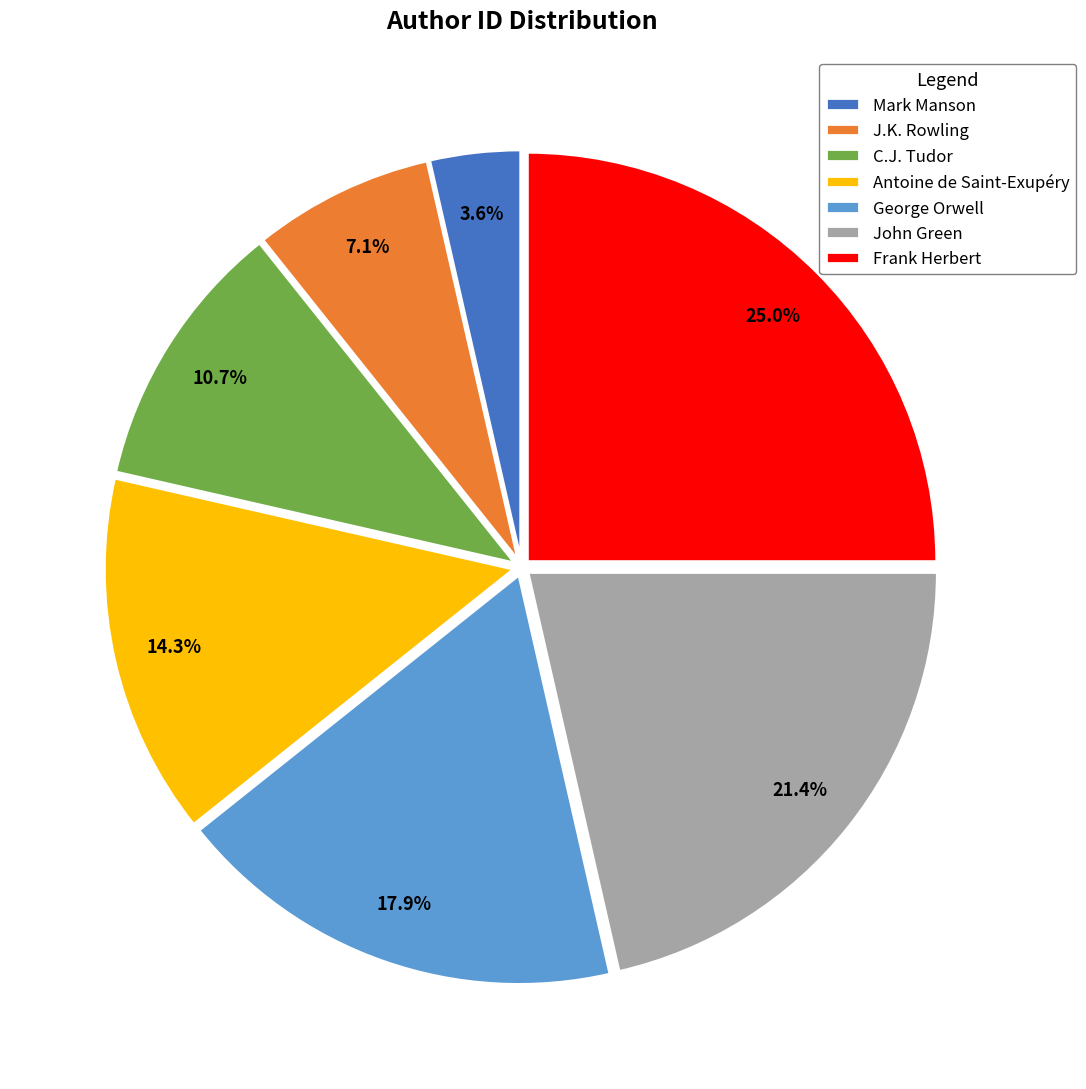

Between Antoine de Saint-Exupéry and Mark Manson, which is larger?

Antoine de Saint-Exupéry